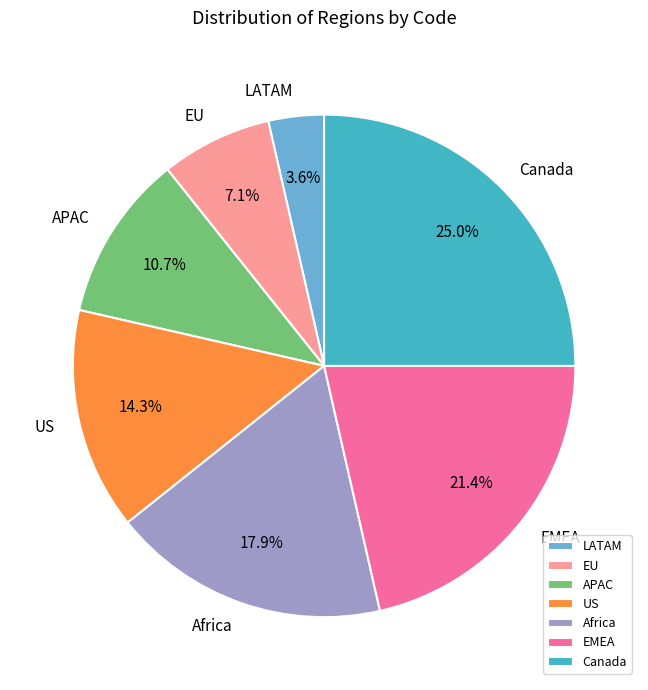

Is it true that Africa is 18% of the pie?

True